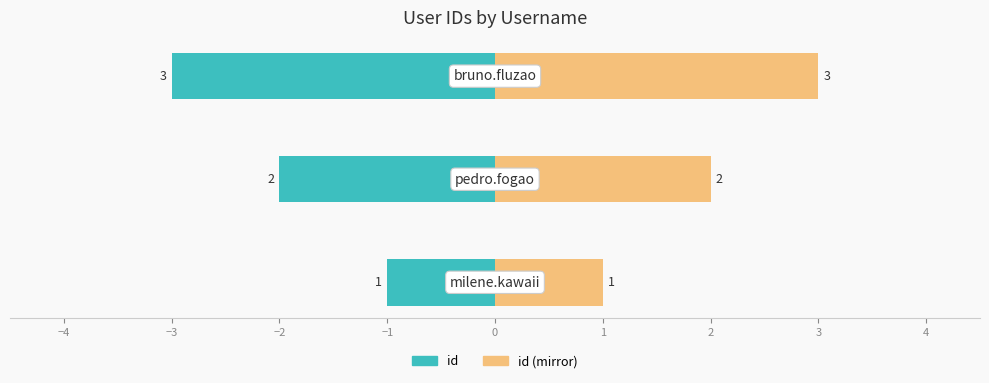

What is the difference between the highest and lowest values at −3?

6